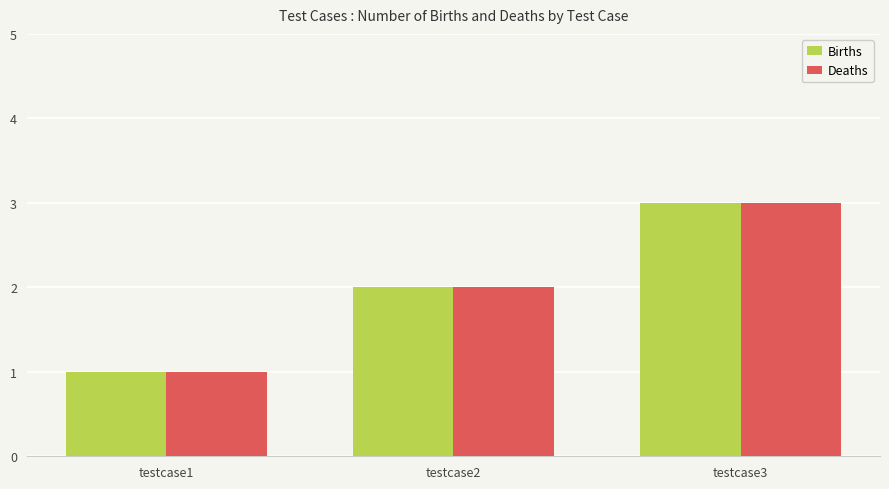

At which category does the chart reach its minimum across all series?

testcase1